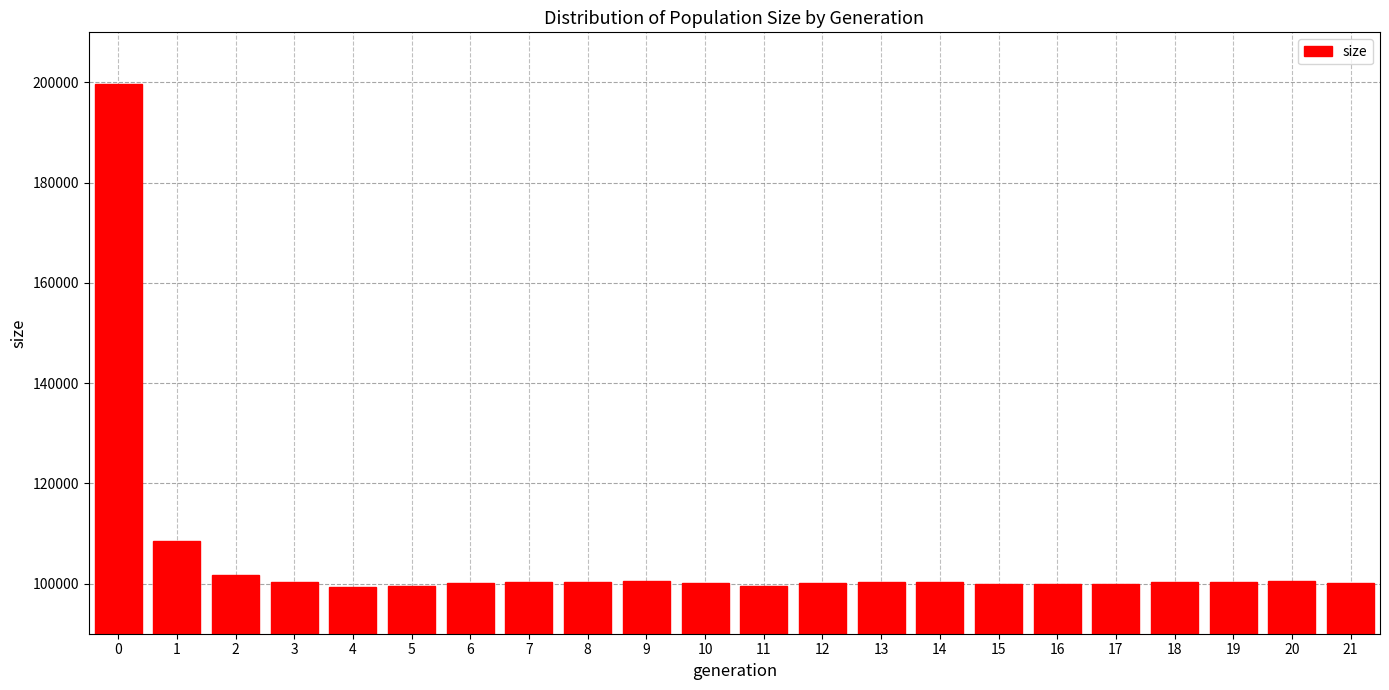

What is the maximum value shown in the chart?

199707